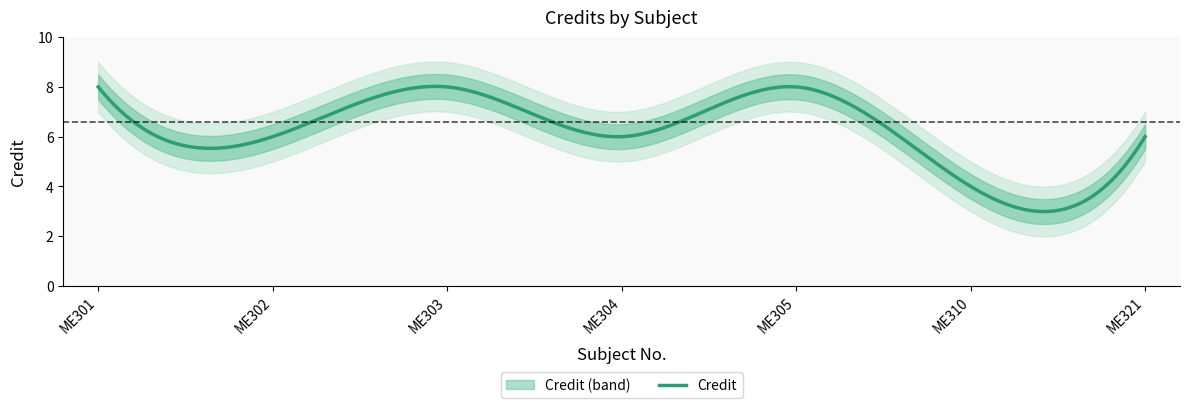

What value does the data have at ME321?

6